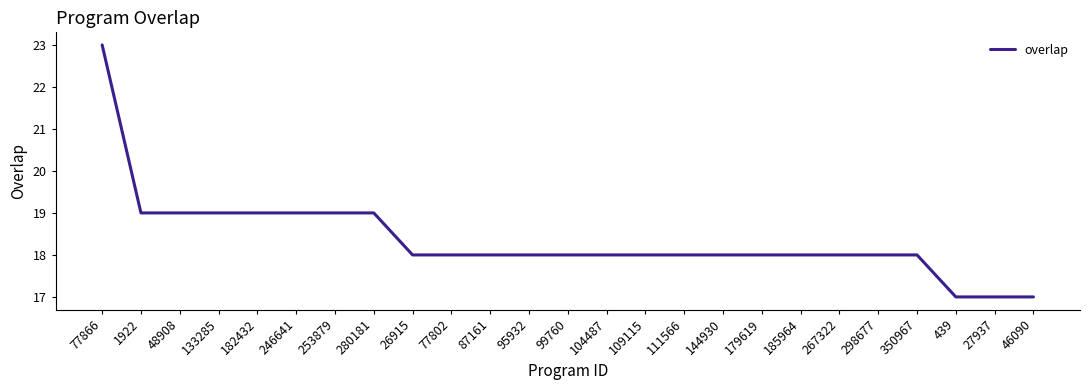

Approximately how many times larger is the value at 95932 compared to 1922?

0.9